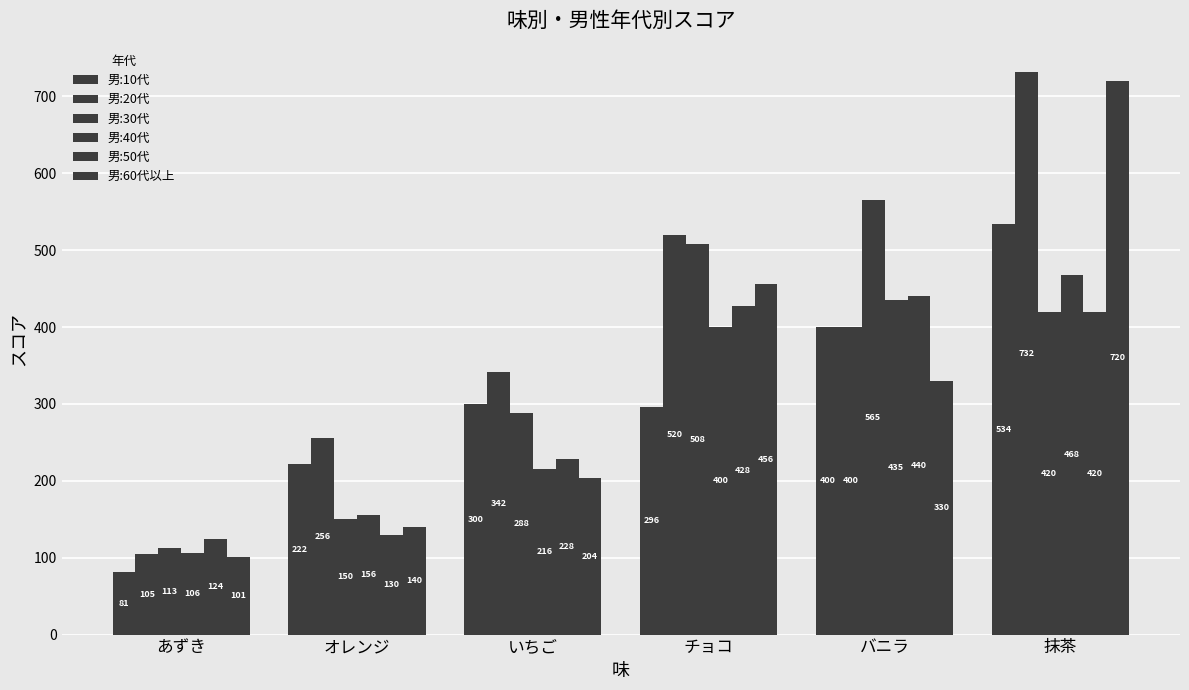

What position from the left is チョコ?

4